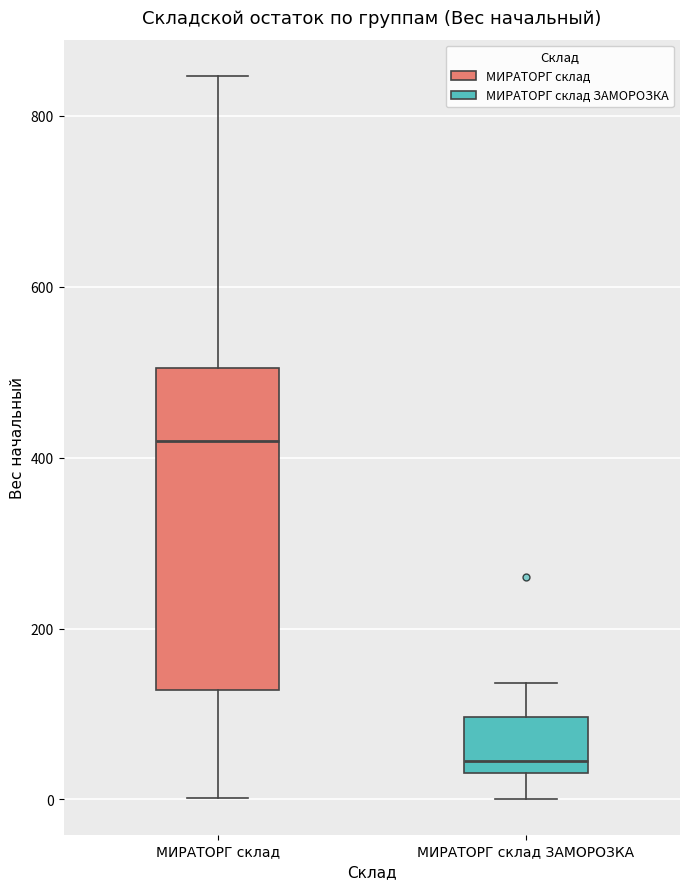

Reading left to right, read every box against the y-axis: the position of its median line, the range the box covers, and the ends of its whiskers. The values are not printed on the chart, so give them approximately, as read against the axis.

МИРАТОРГ склад: median 420, box 120 to 500, whiskers 0 to 840
МИРАТОРГ склад ЗАМОРОЗКА: median 40 (just above the box's lower edge), box 40 to 100, whiskers 0 to 140